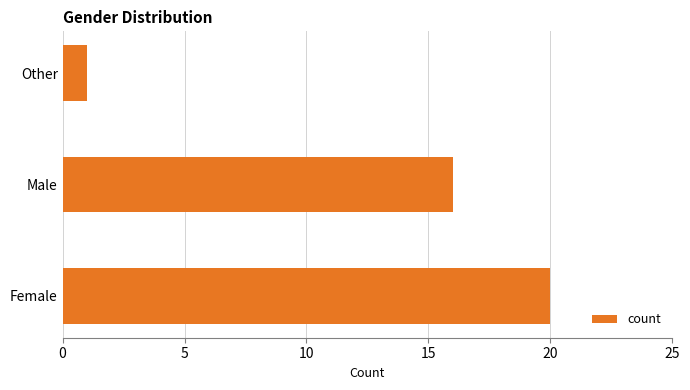

What is the difference between the maximum and minimum values?

19